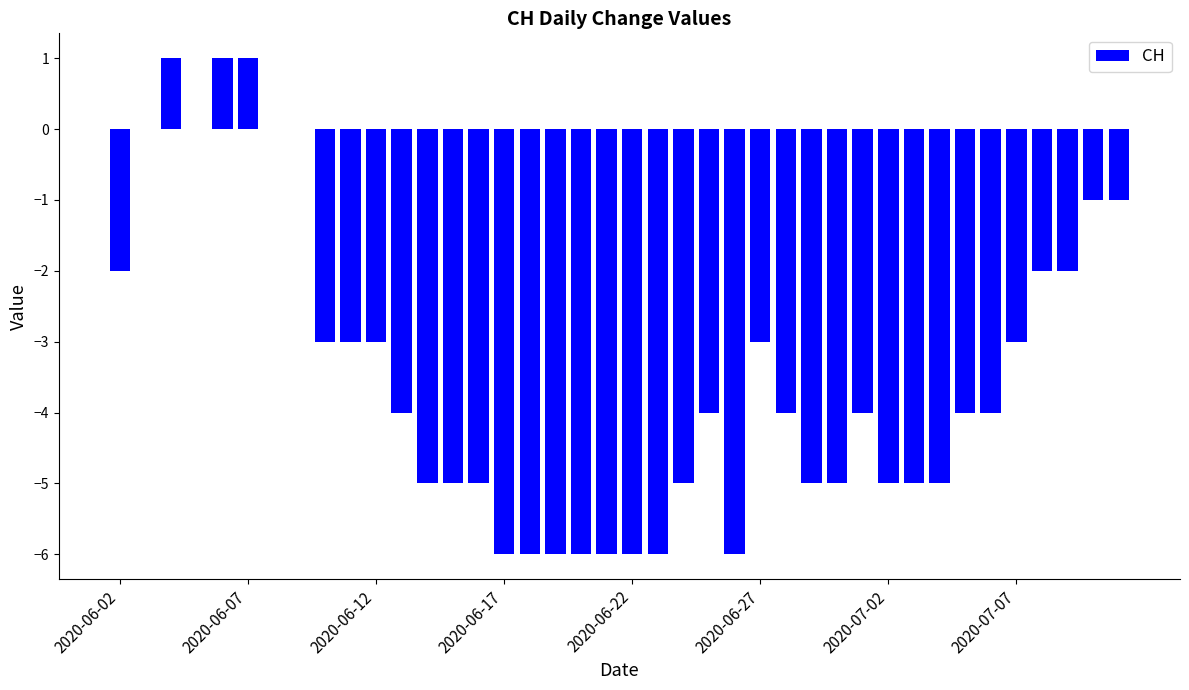

How many distinct data groups are displayed?

1